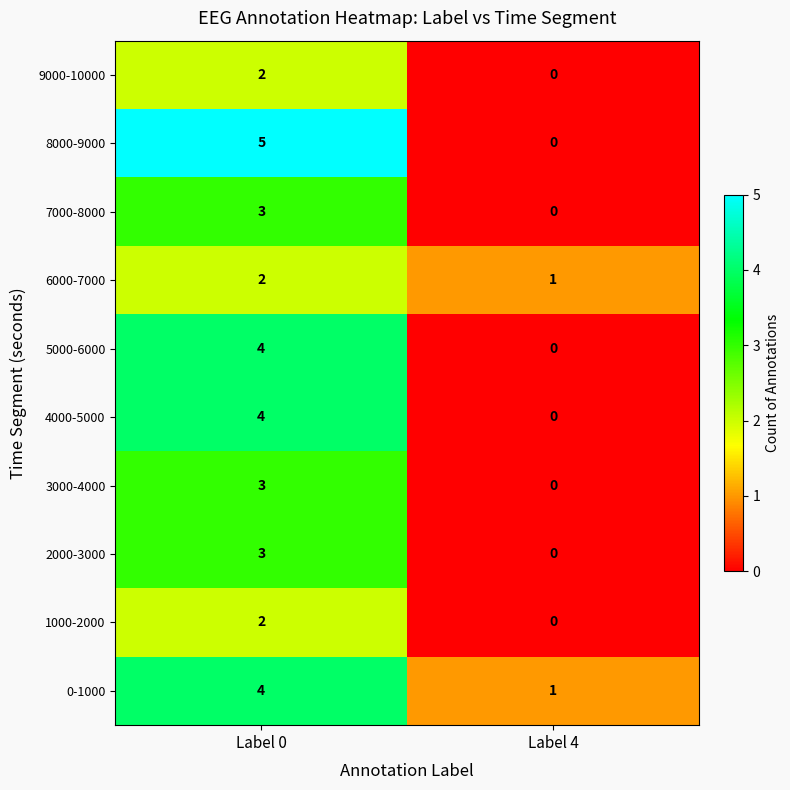

What is the sum of all 4000-5000 values?

4